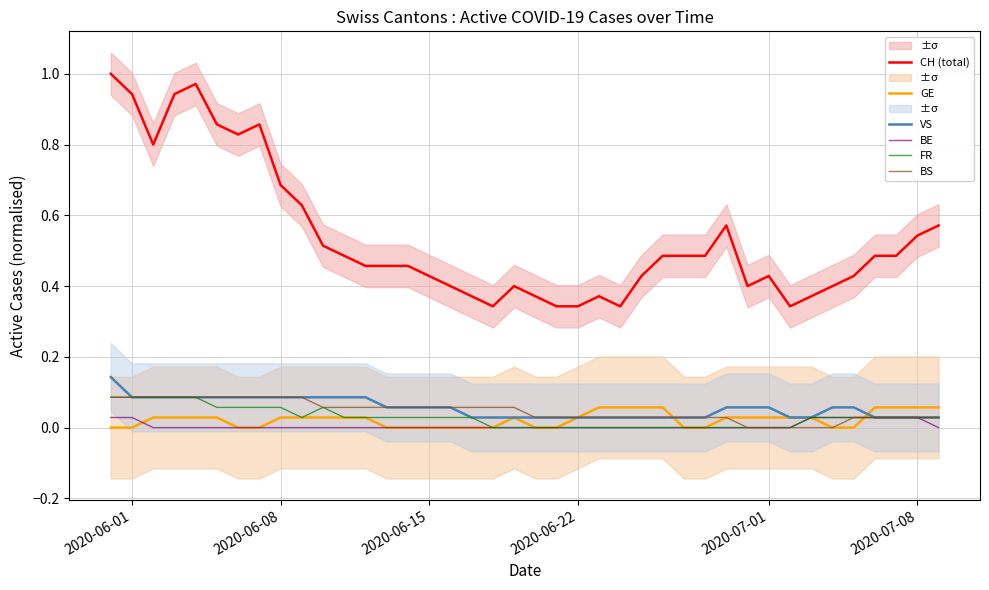

List the series in order of their peak value, lowest first.

BE, GE, FR, BS, VS, CH (total)